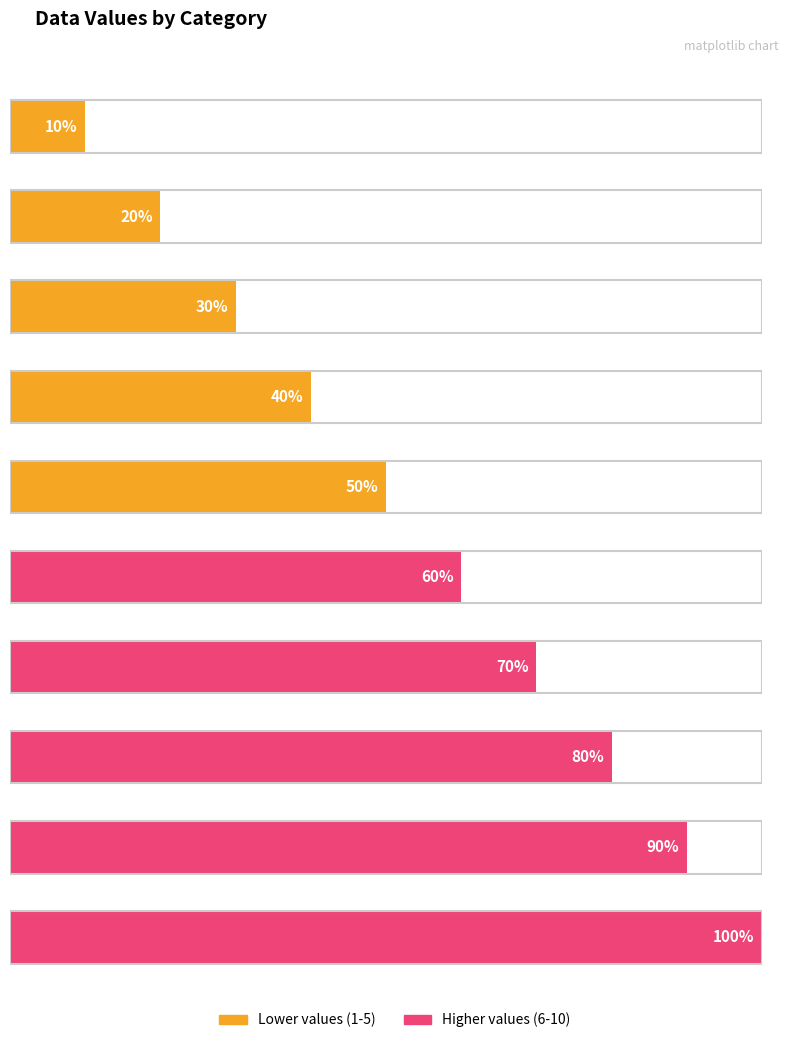

What is the smallest value displayed?

10